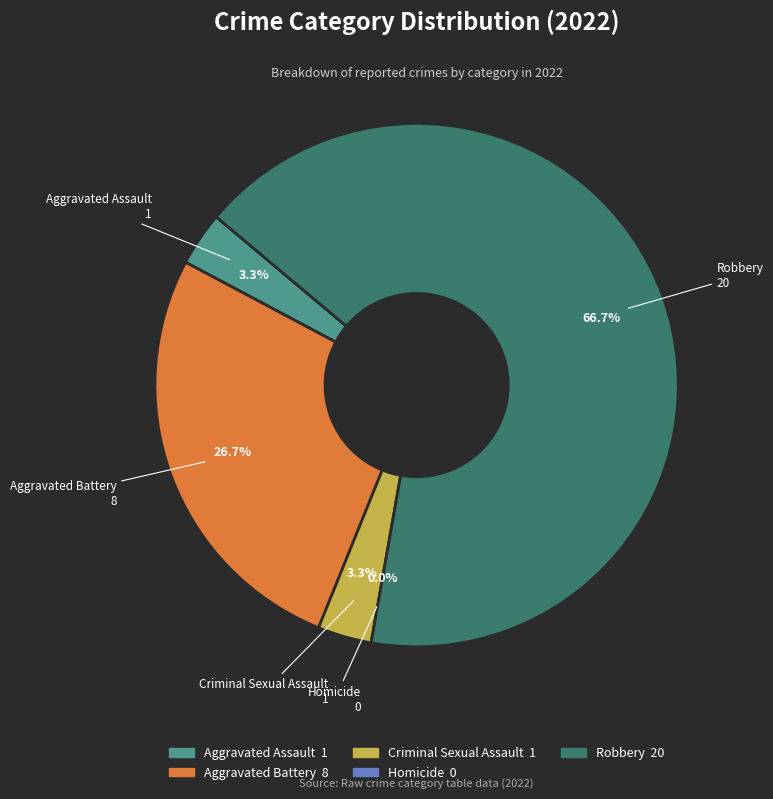

How many slices are in this pie chart?

5